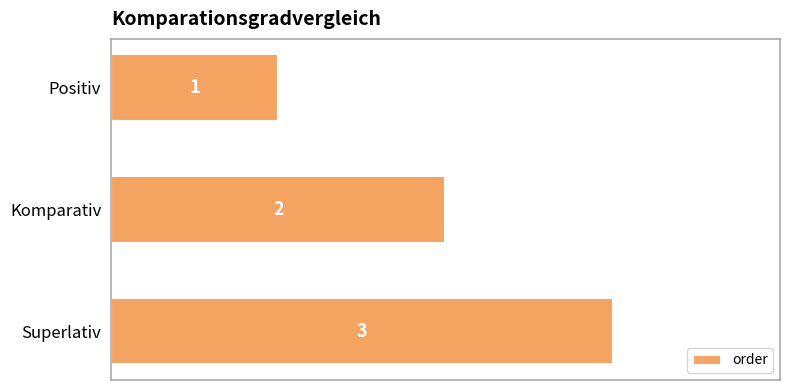

What is the ratio of the value at Positiv to the value at Superlativ?

0.3